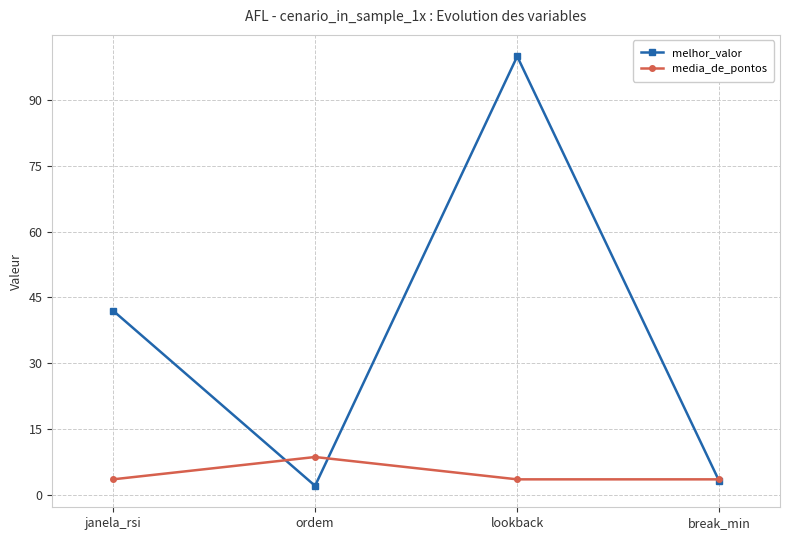

What position from the left is janela_rsi?

1